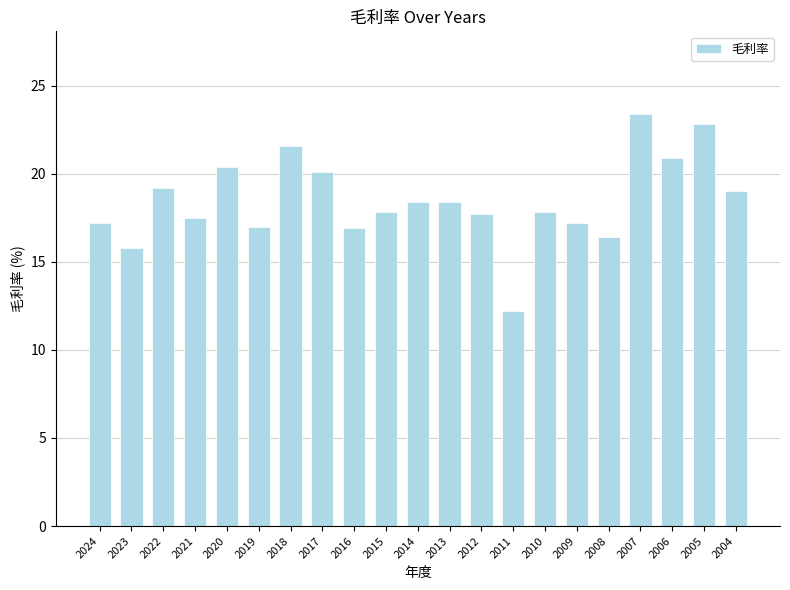

Does the chart contain stacked bars?

No